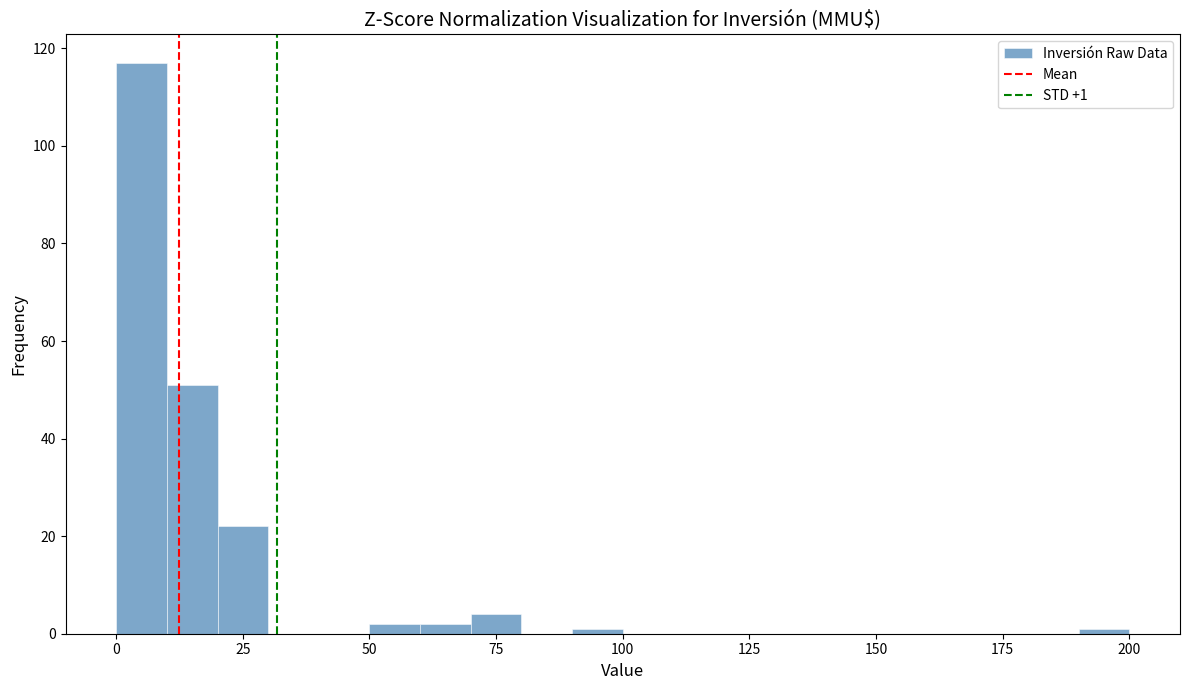

Read against the x-axis, roughly where is the centre of the tallest bar?

5